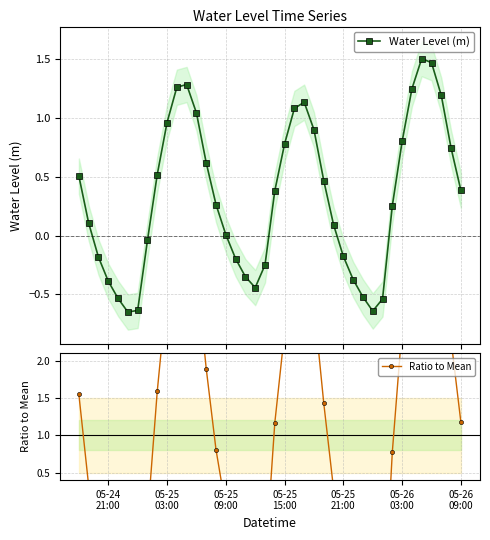

Reading left to right, list all the values displayed in this chart.

Water Level (m): 0.5	0.1	-0.2	-0.4	-0.5	-0.7	-0.6	-0.0	0.5	1.0	1.3	1.3	1.0	0.6	0.3	0.0	-0.2	-0.3	-0.4	-0.3	0.4	0.8	1.1	1.1	0.9	0.5	0.1	-0.2	-0.4	-0.5	-0.6	-0.5	0.3	0.8	1.2	1.5	1.5	1.2	0.7	0.4
Ratio to Mean: 1.5	0.3	-0.6	-1.2	-1.6	-2.0	-1.9	-0.1	1.6	2.9	3.9	3.9	3.2	1.9	0.8	0.0	-0.6	-1.1	-1.4	-0.8	1.2	2.4	3.3	3.5	2.8	1.4	0.3	-0.5	-1.1	-1.6	-2.0	-1.6	0.8	2.4	3.8	4.6	4.5	3.6	2.3	1.2